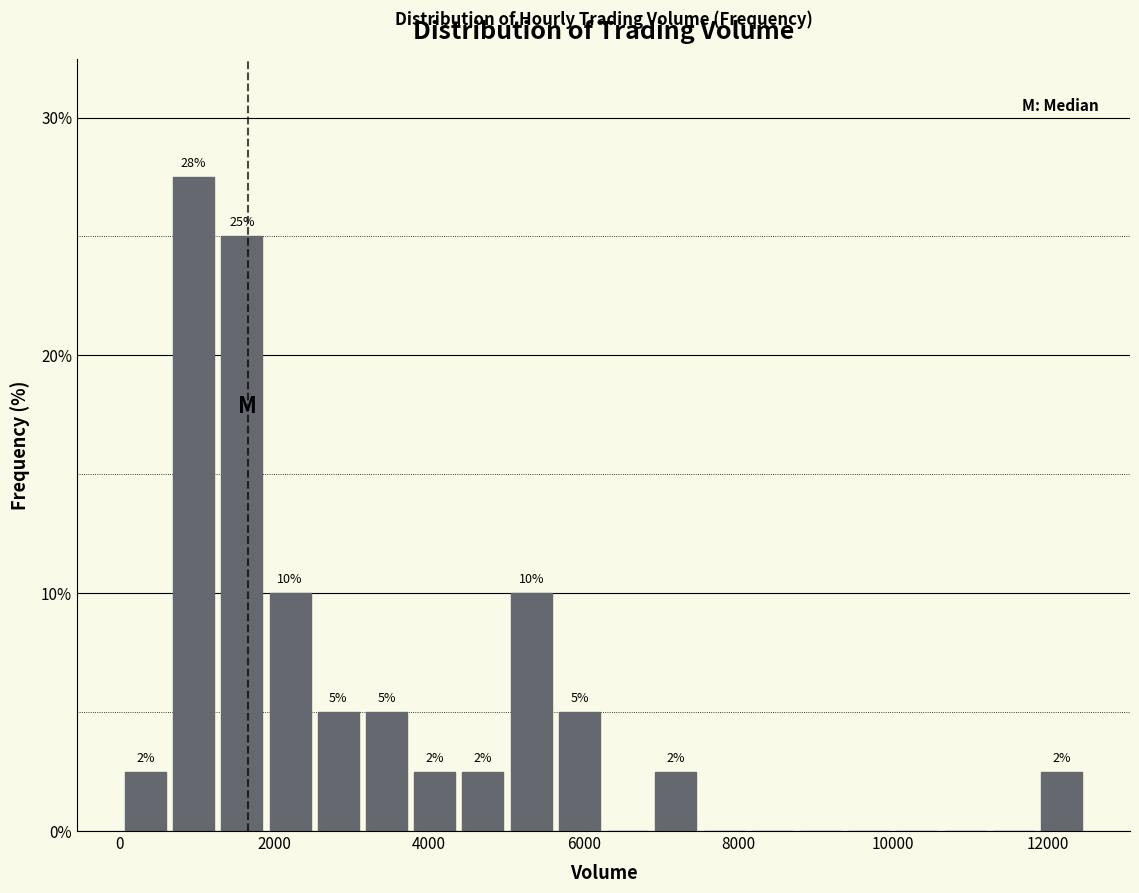

Read against the x-axis, roughly where is the centre of the tallest bar?

1000